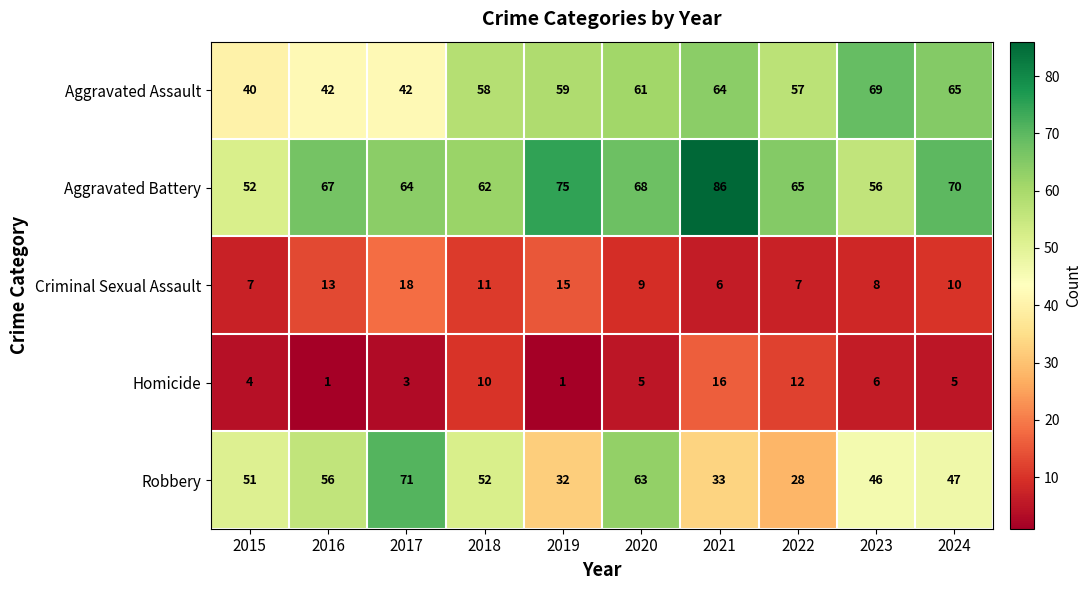

How many series are shown in this chart?

5